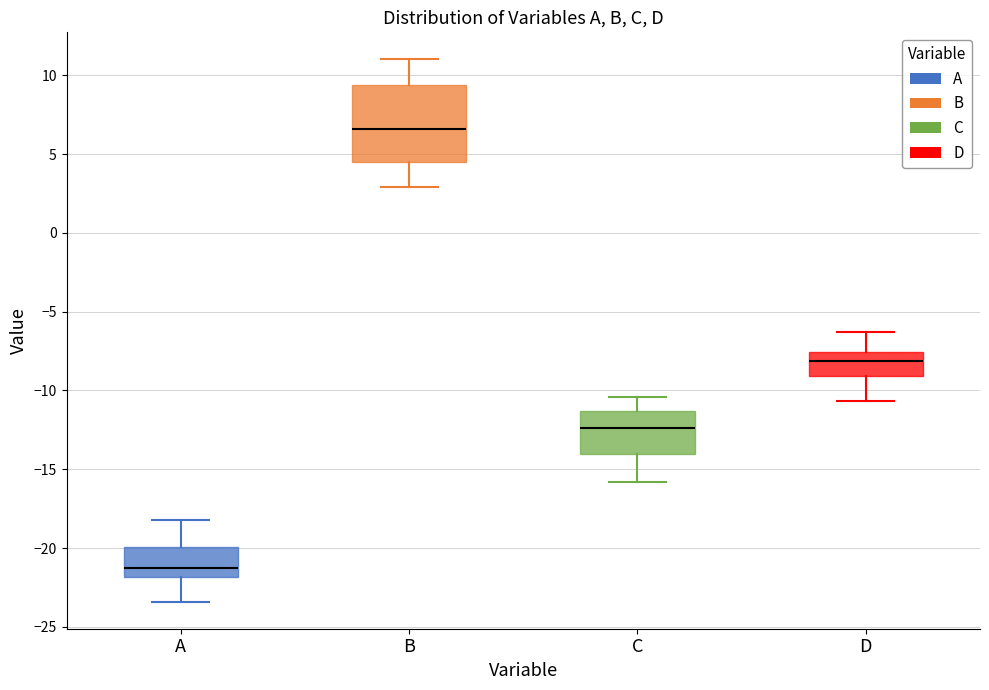

Reading left to right, transcribe this box plot: for each box, give where its median line is, the range the box spans, and where its two whiskers end, as read against the y-axis. The values are not printed on the chart, so give them approximately, as read against the axis.

A: median -21.0, box -22.0 to -20.0, whiskers -23.5 to -18.0
B: median 6.5, box 4.5 to 9.5, whiskers 3.0 to 11.0
C: median -12.5, box -14.0 to -11.5, whiskers -16.0 to -10.5
D: median -8.0, box -9.0 to -7.5, whiskers -10.5 to -6.5